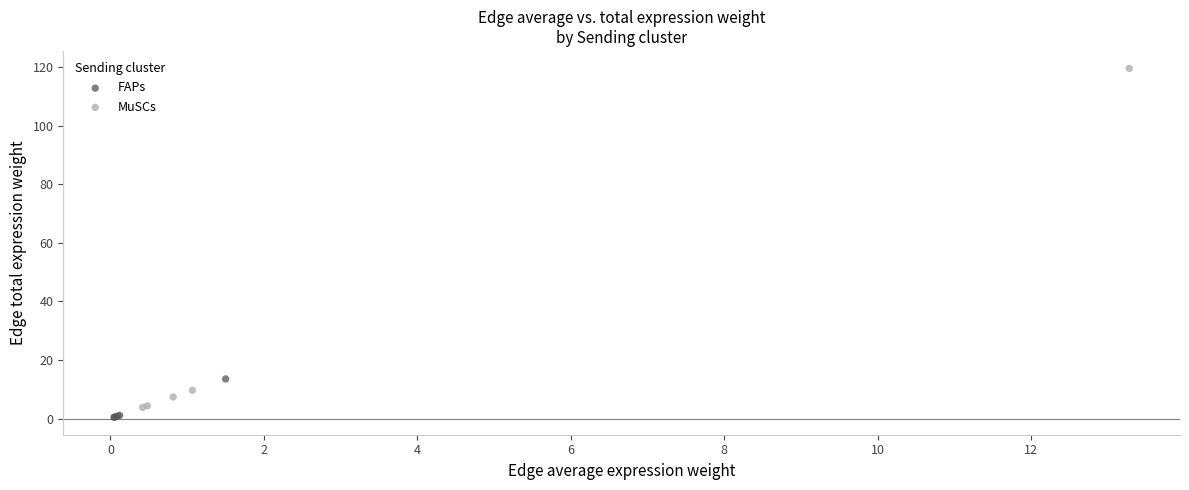

Which series has the largest Y range (max minus min)?

MuSCs